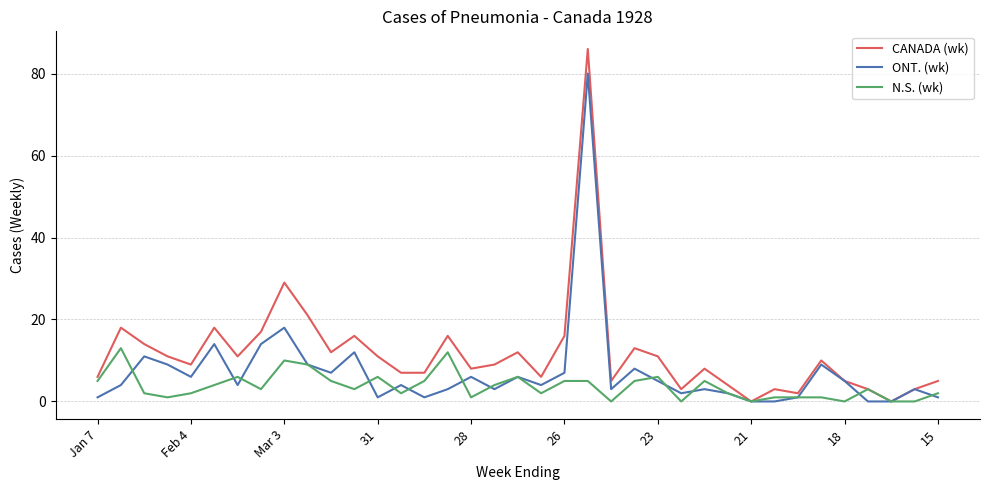

Which series has the largest total across all categories?

CANADA (wk)